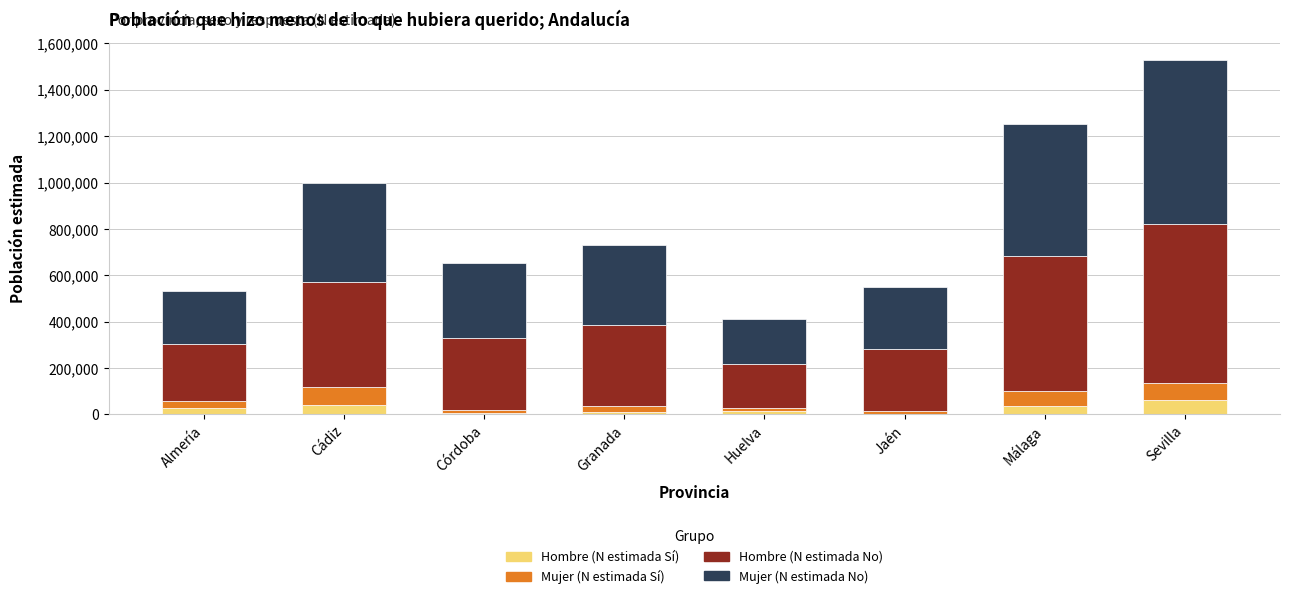

What is the sum of all Hombre (N estimada Sí) values?

198239